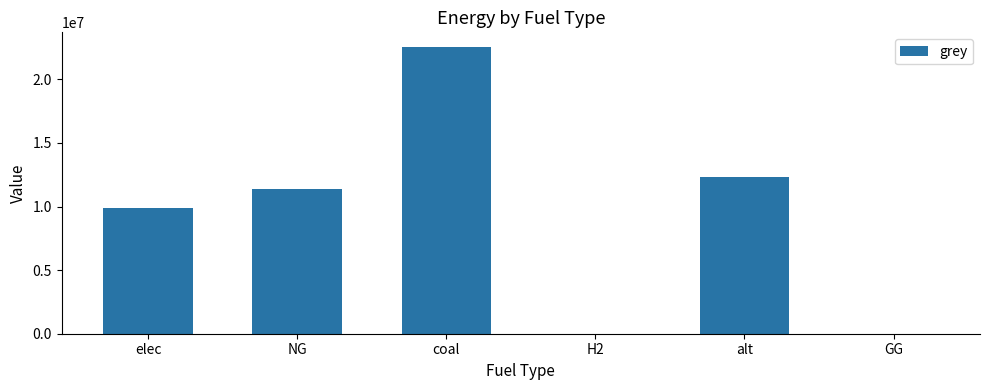

Are the bars horizontal?

No